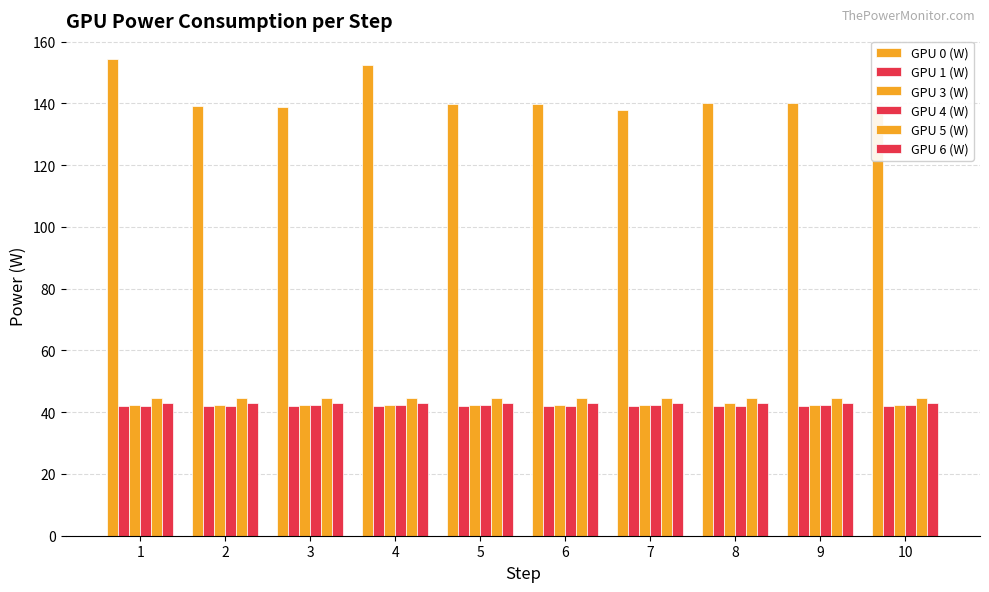

What is the greatest value displayed?

154.4